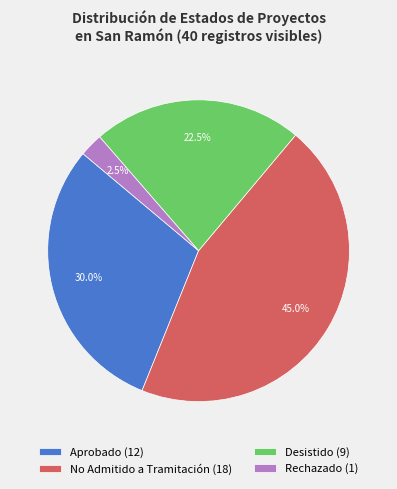

To the nearest percent, what percentage of the pie is No Admitido a Tramitación?

45%